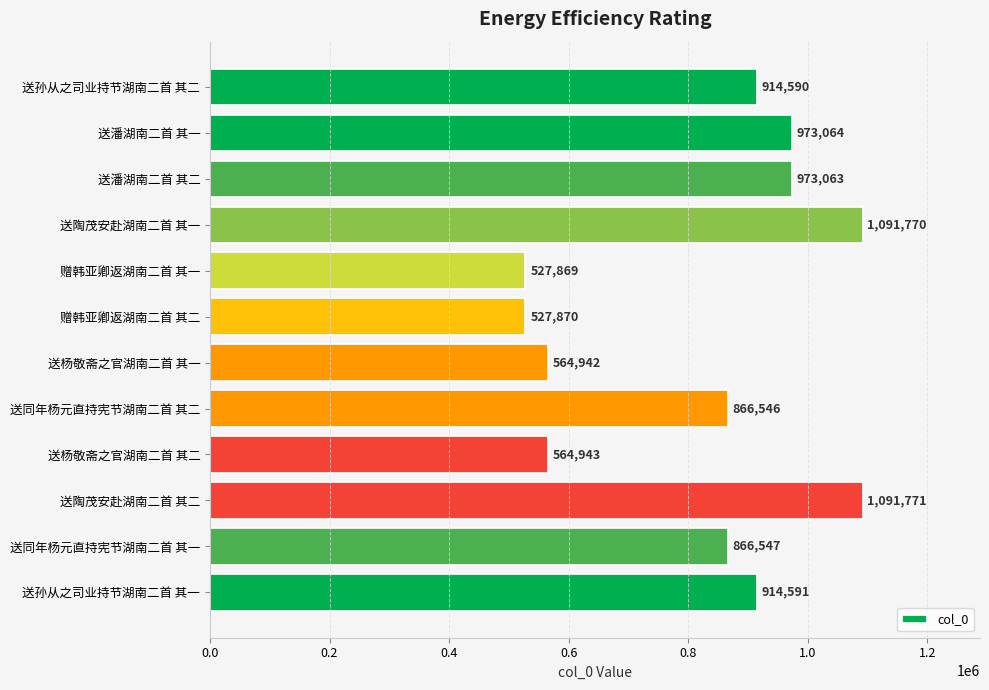

How many values are below 914590?

6